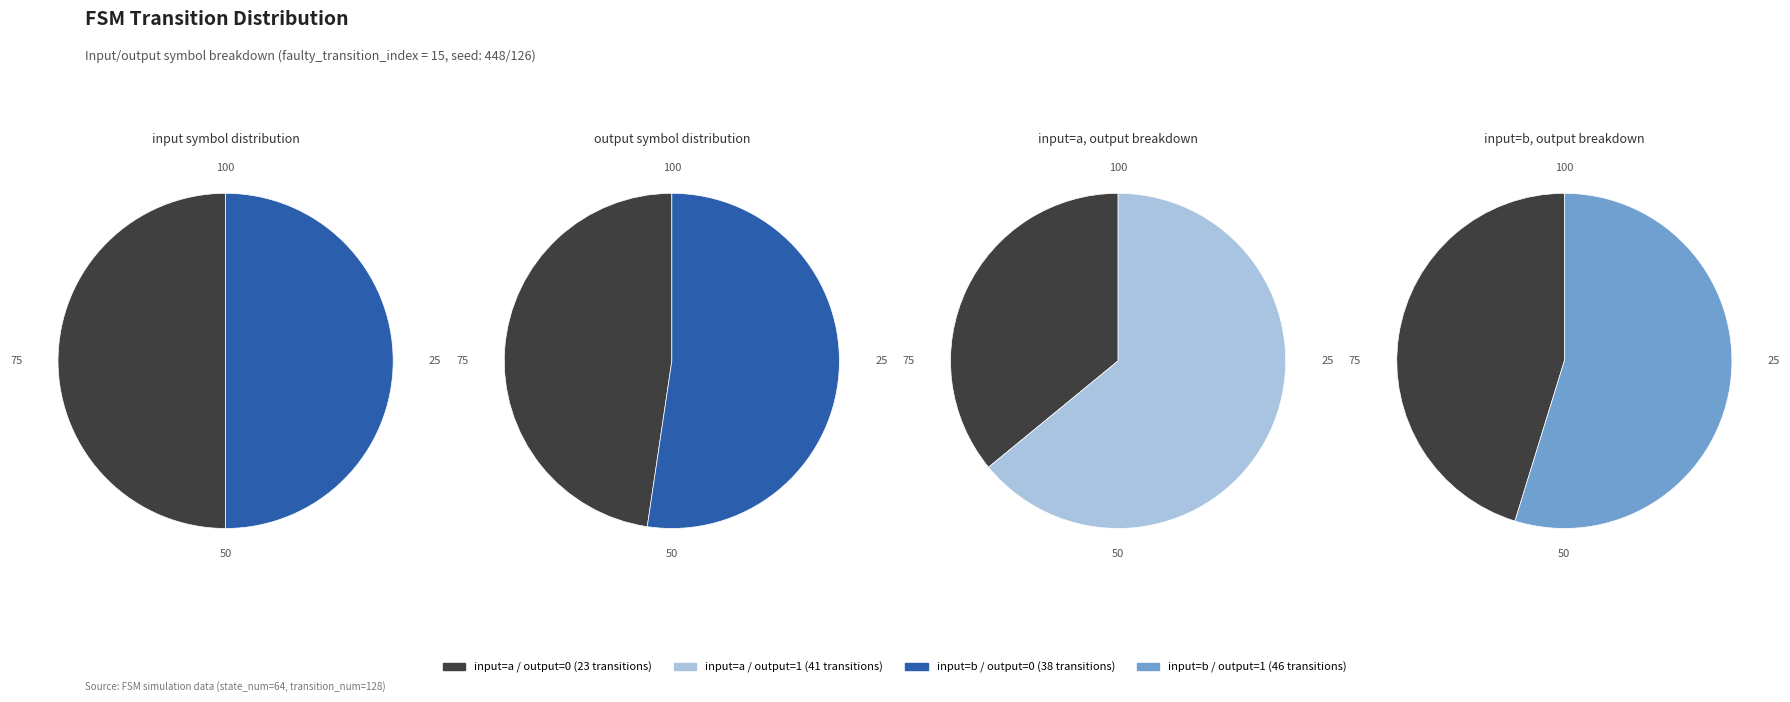

How many slices are in this pie chart?

4